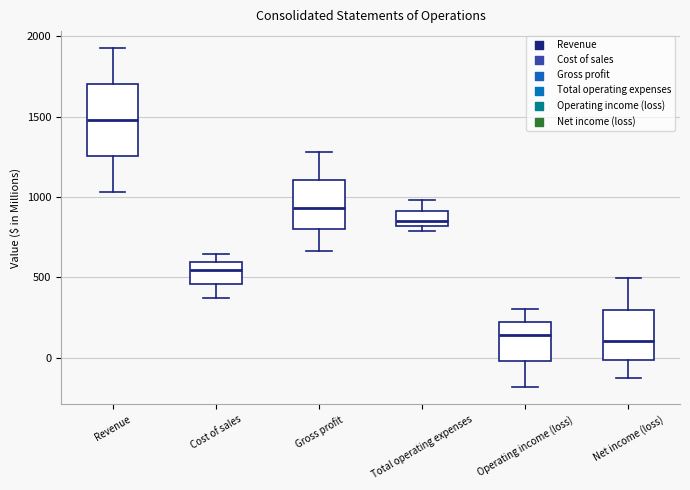

Where is the upper edge of the box for Revenue on the y-axis? The values are not printed on the chart, so give them approximately, as read against the axis.

1700